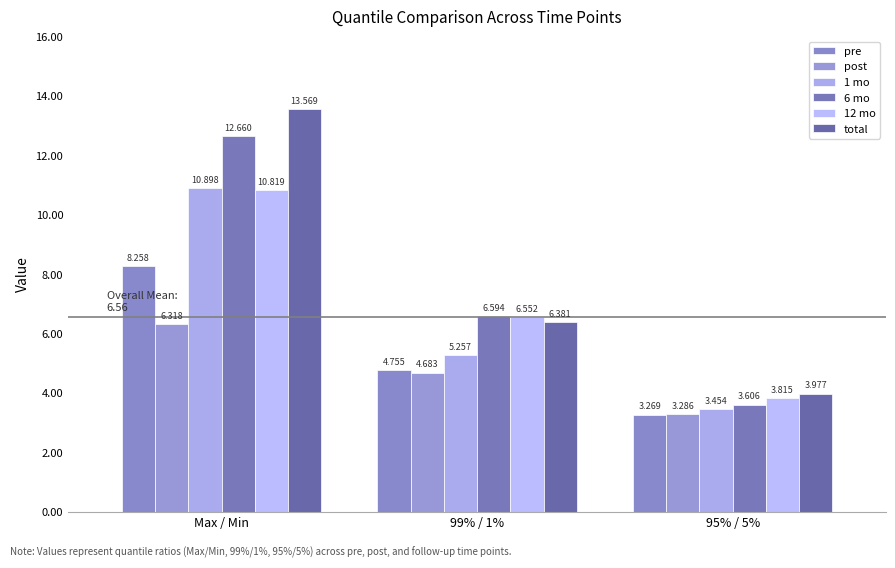

What value does the 12 mo series have at 99% / 1%?

6.6